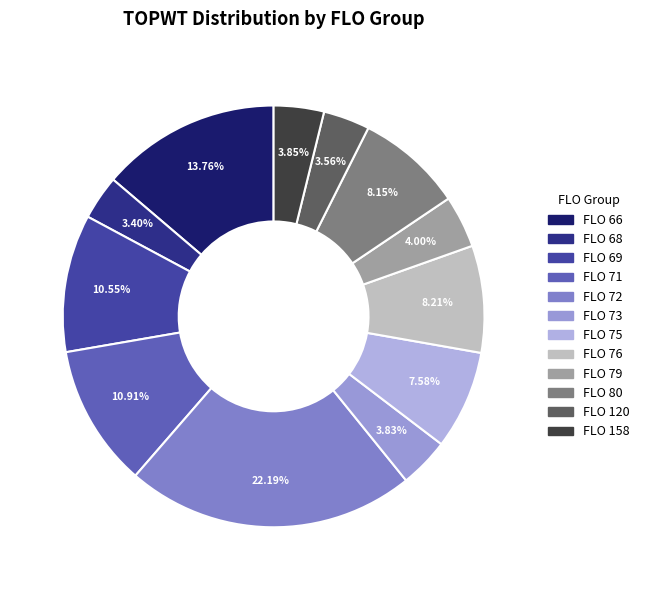

How many slices are in this pie chart?

12